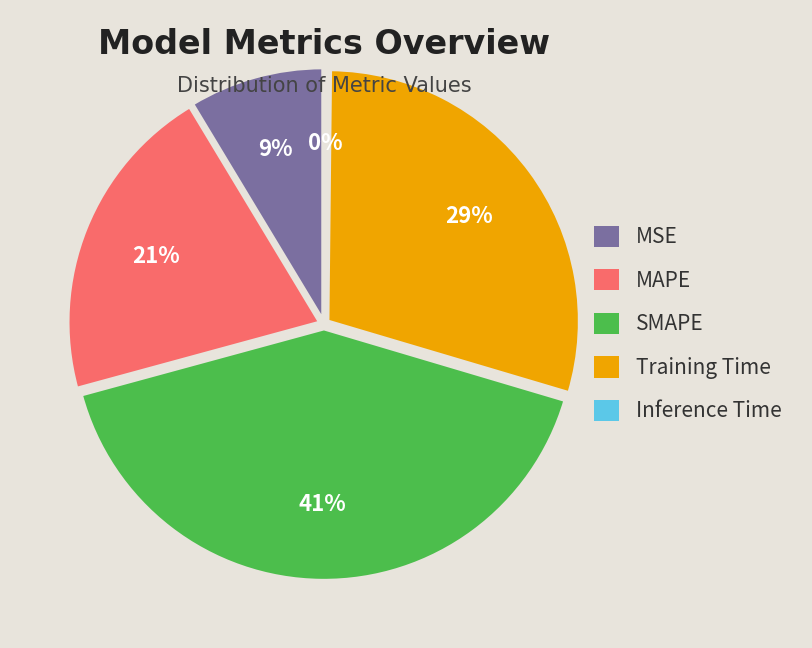

What portion of the pie excludes SMAPE?

58.8%